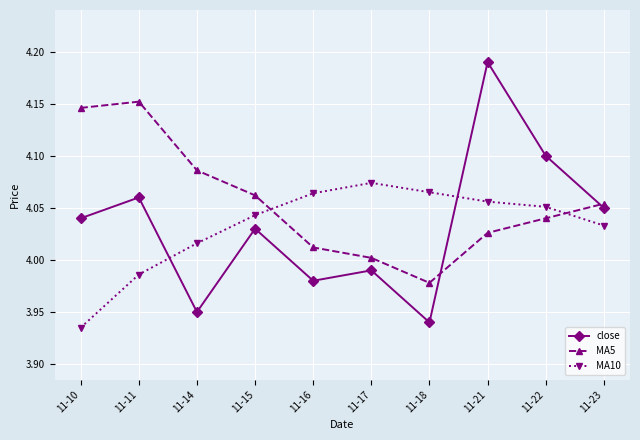

In MA5, how many points are lower than both neighbors (excluding endpoints)?

1